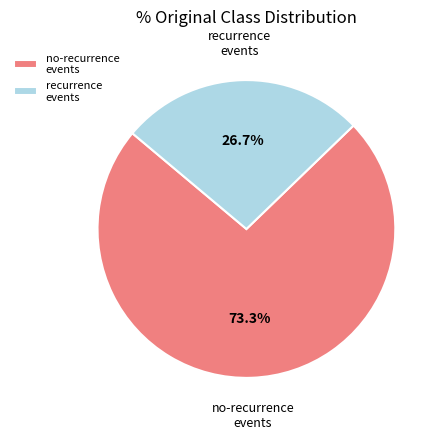

Does no-recurrence events represent more than half of the total?

Yes